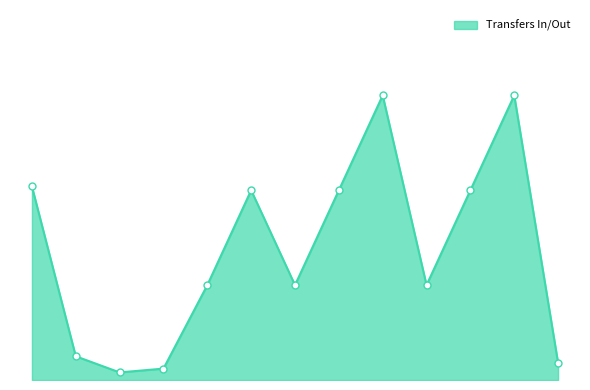

How many interior local valleys (lower than both neighbors) does the data have?

3